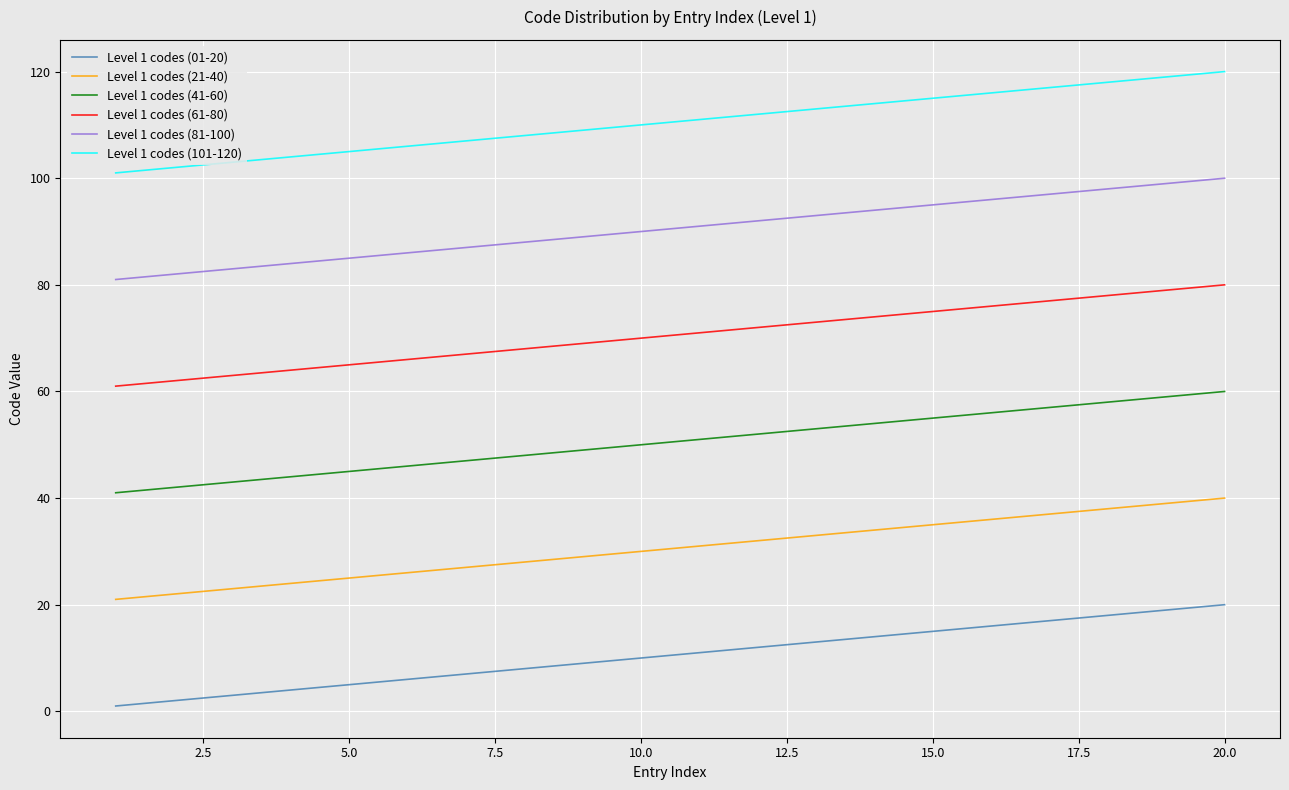

What are all the series names shown in the legend?

Level 1 codes (01-20), Level 1 codes (21-40), Level 1 codes (41-60), Level 1 codes (61-80), Level 1 codes (81-100), Level 1 codes (101-120)